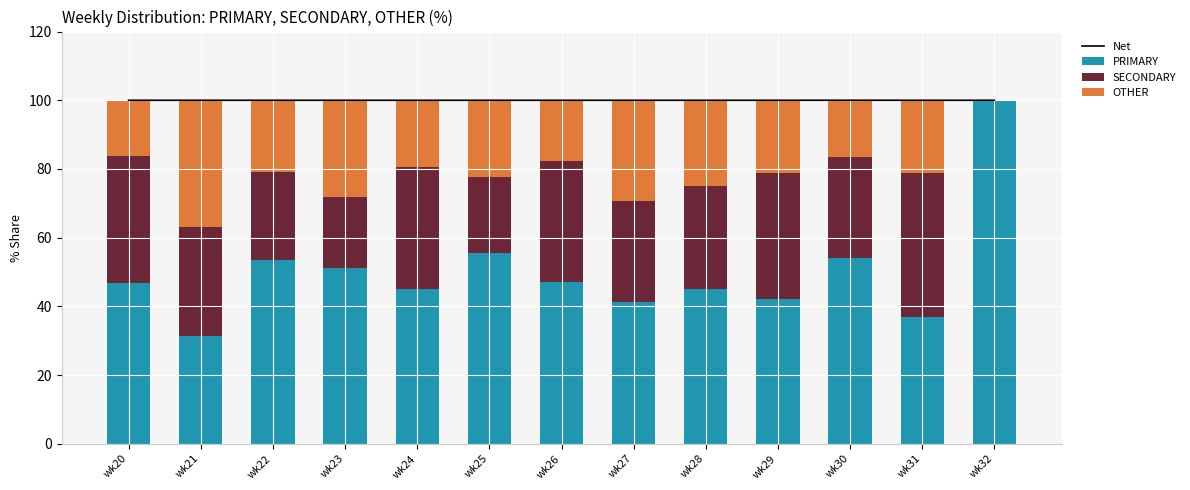

Count the number of data series in this chart.

4